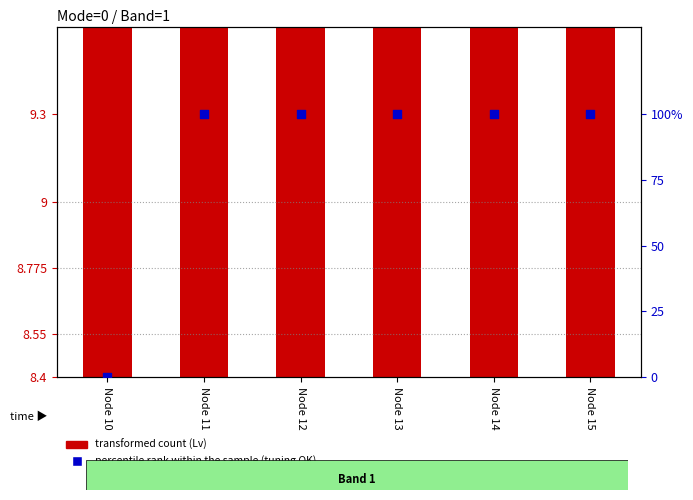

Between Node 11 and Node 14, which is larger?

Node 11